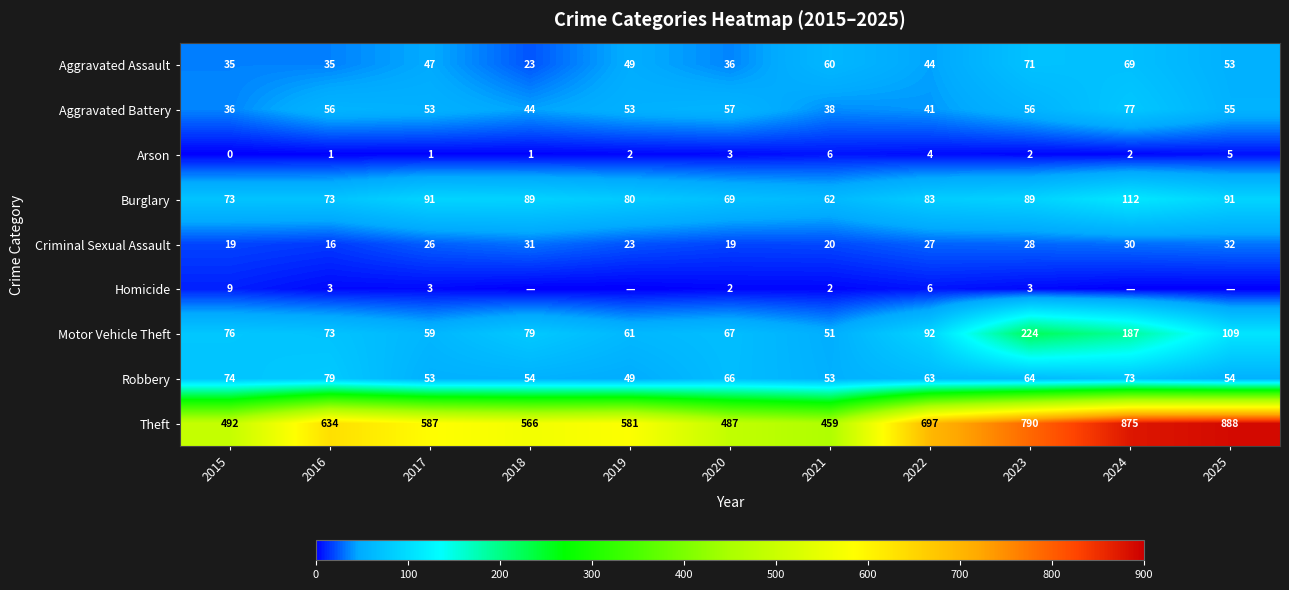

How many data points does each series have?

11